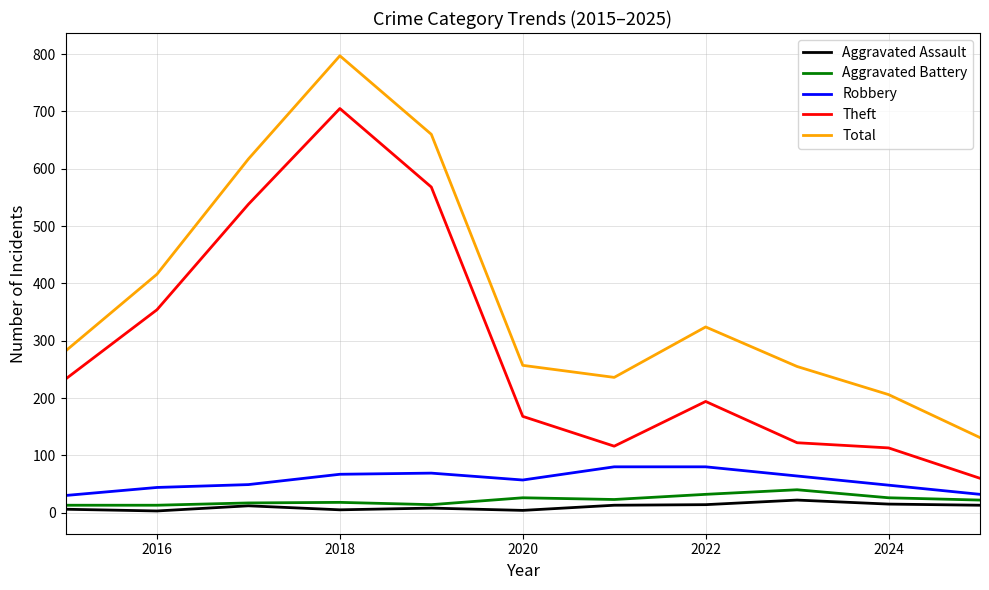

True or false: Theft and Robbery intersect in this chart.

False